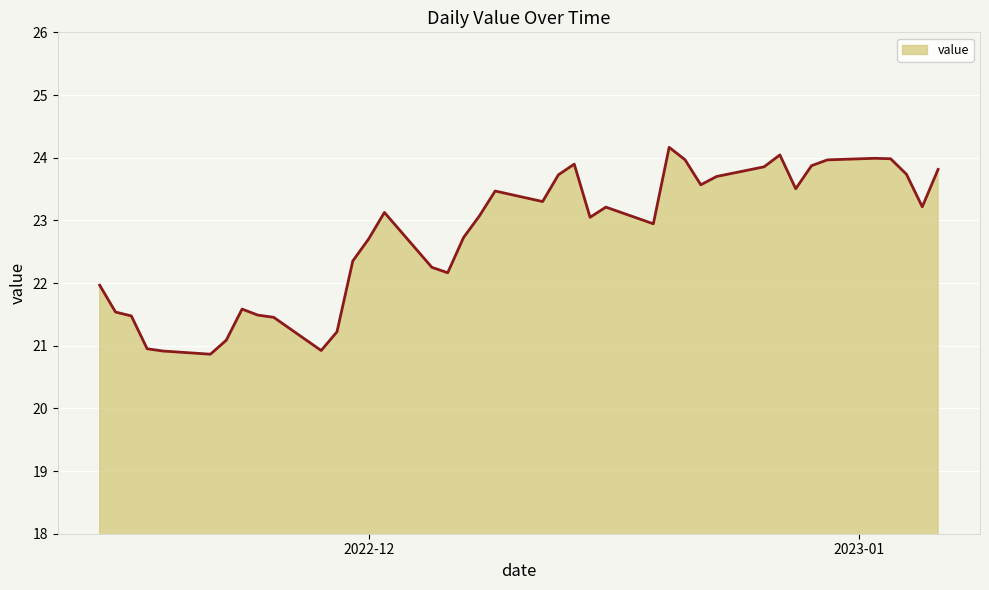

What is the smallest value displayed?

20.9